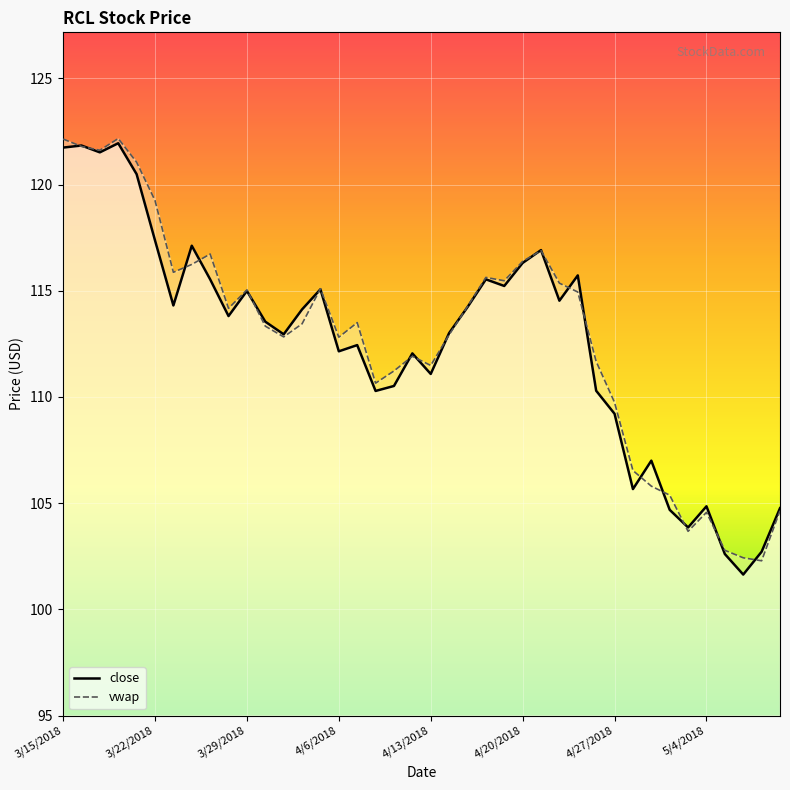

How many distinct data groups are displayed?

2